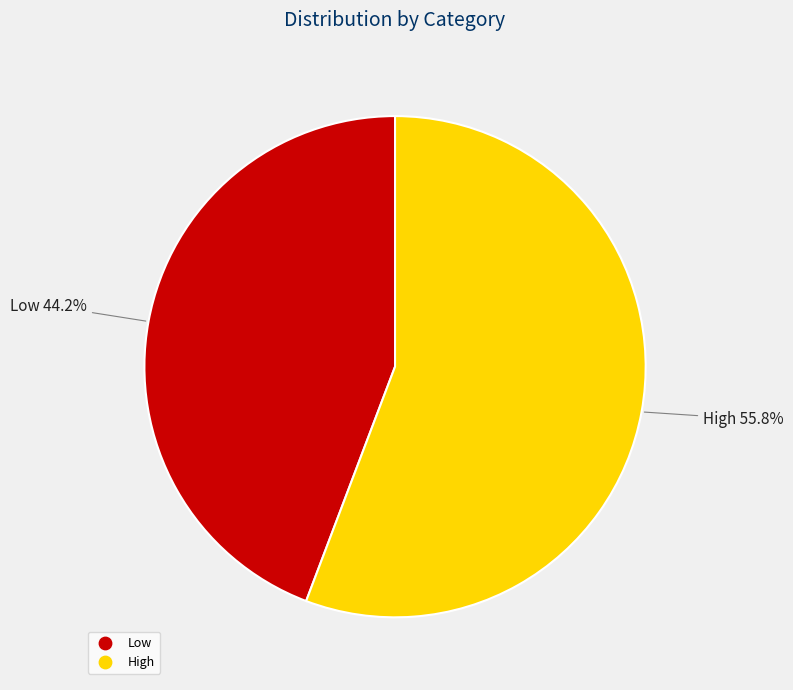

The High slice represents 47% of the pie. True or false?

False